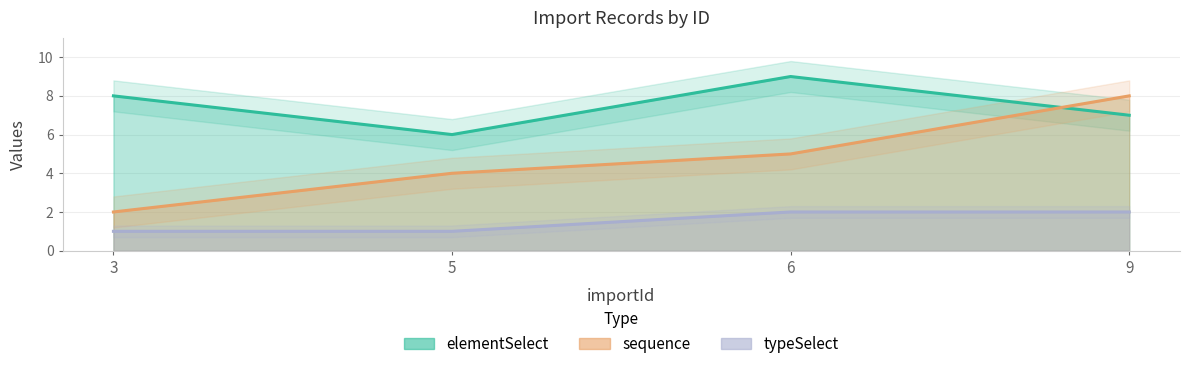

What is the difference between the maximum and second lowest values in the typeSelect series?

1